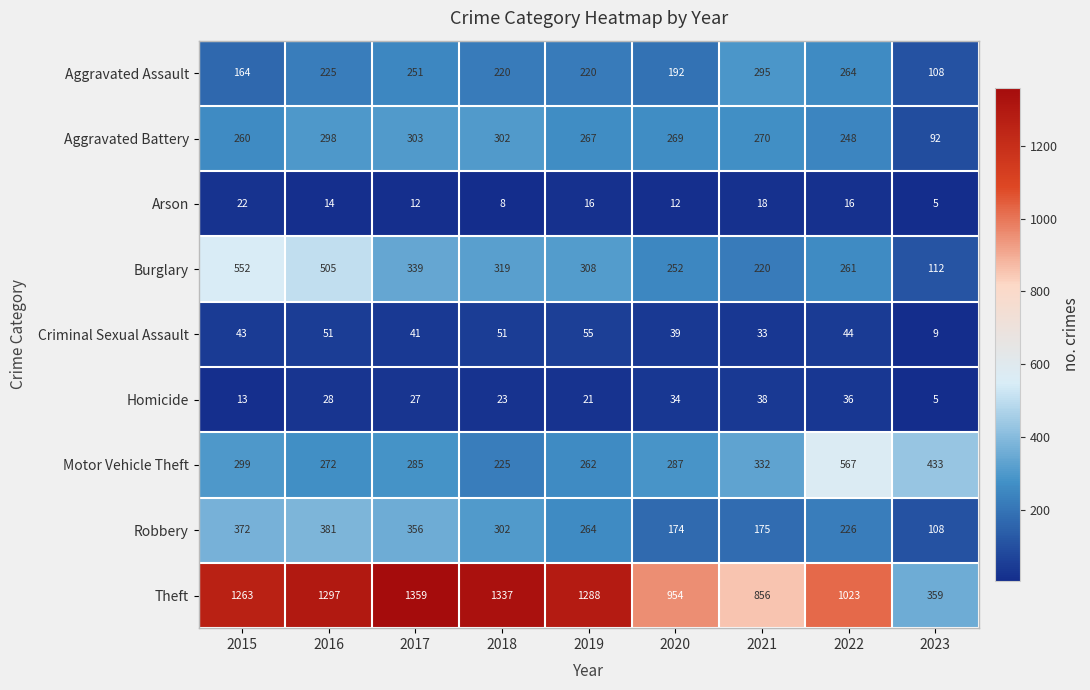

Is it true that Aggravated Battery equals 413 at 2017?

False